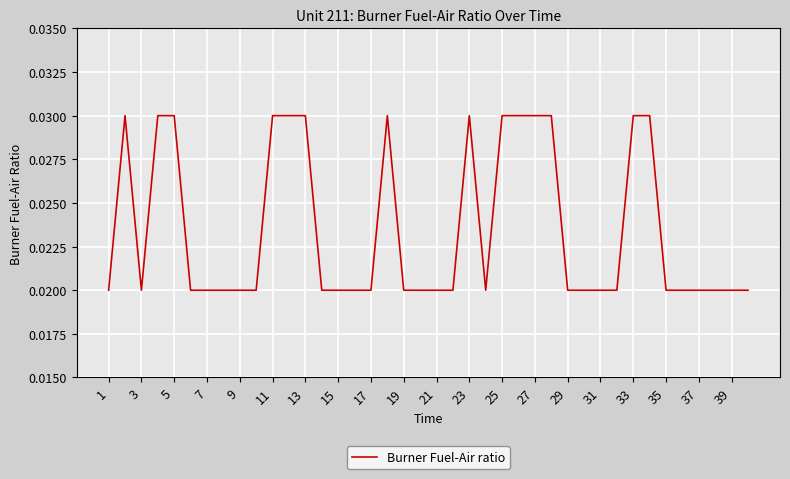

How many lines are shown in the chart?

1